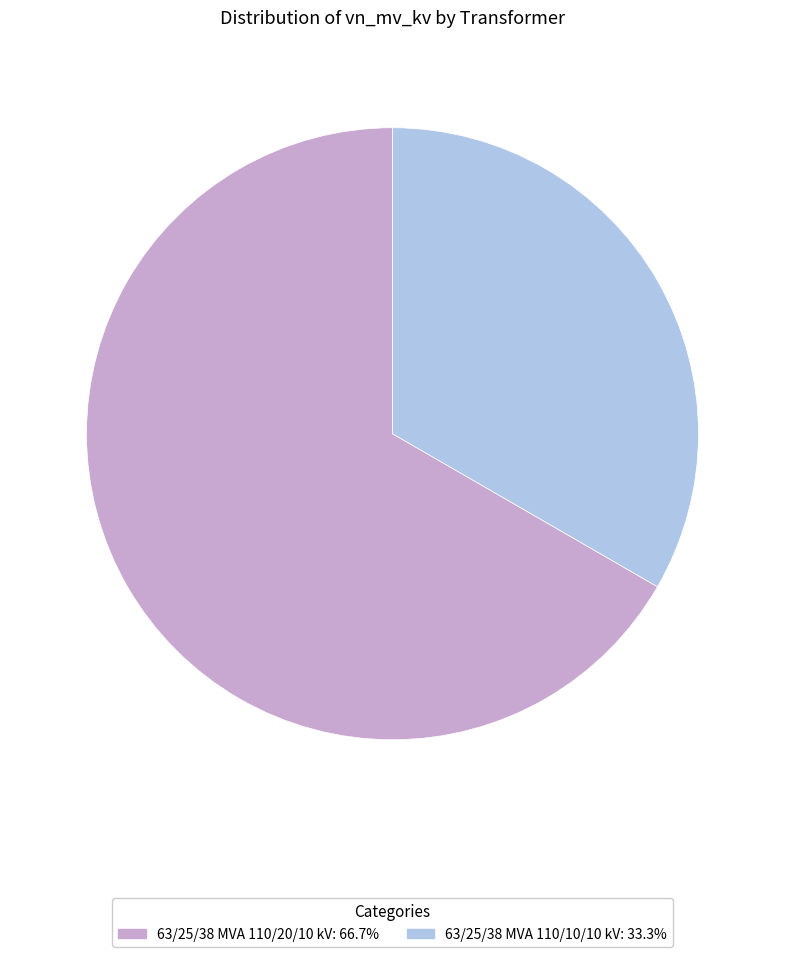

Which slice is the smallest?

63/25/38 MVA 110/10/10 kV